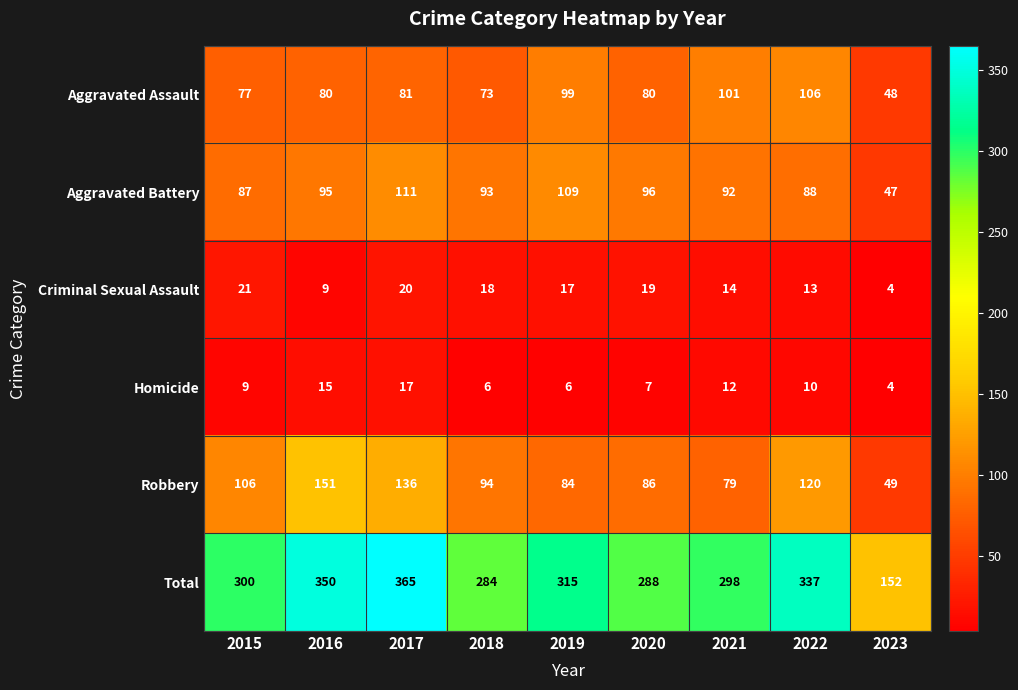

At which category is the sum across all series the highest?

2017